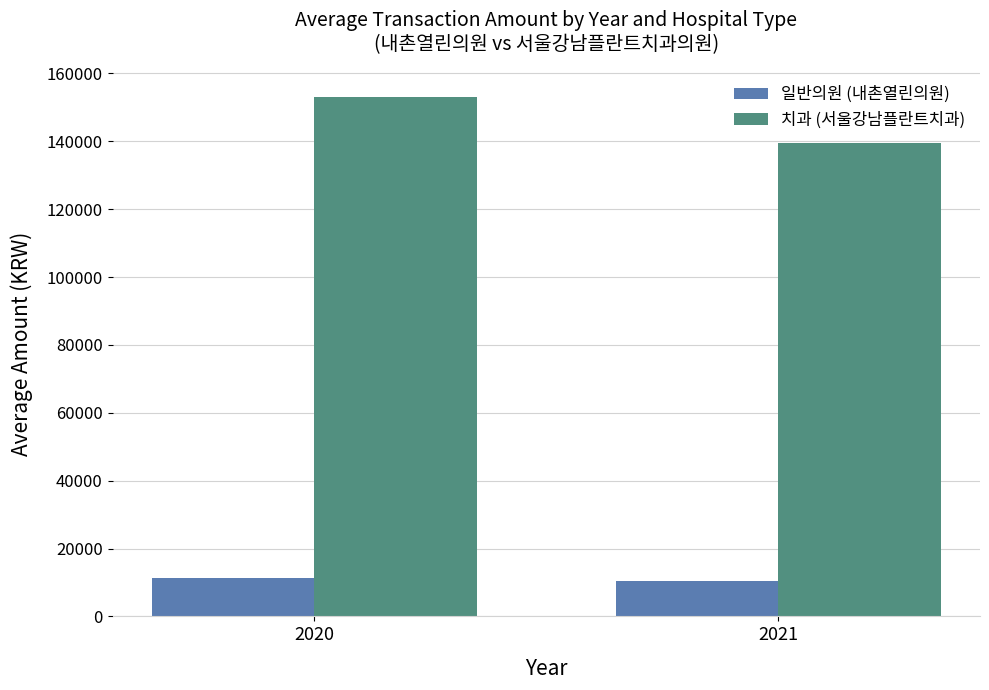

How many bars are there in total?

4